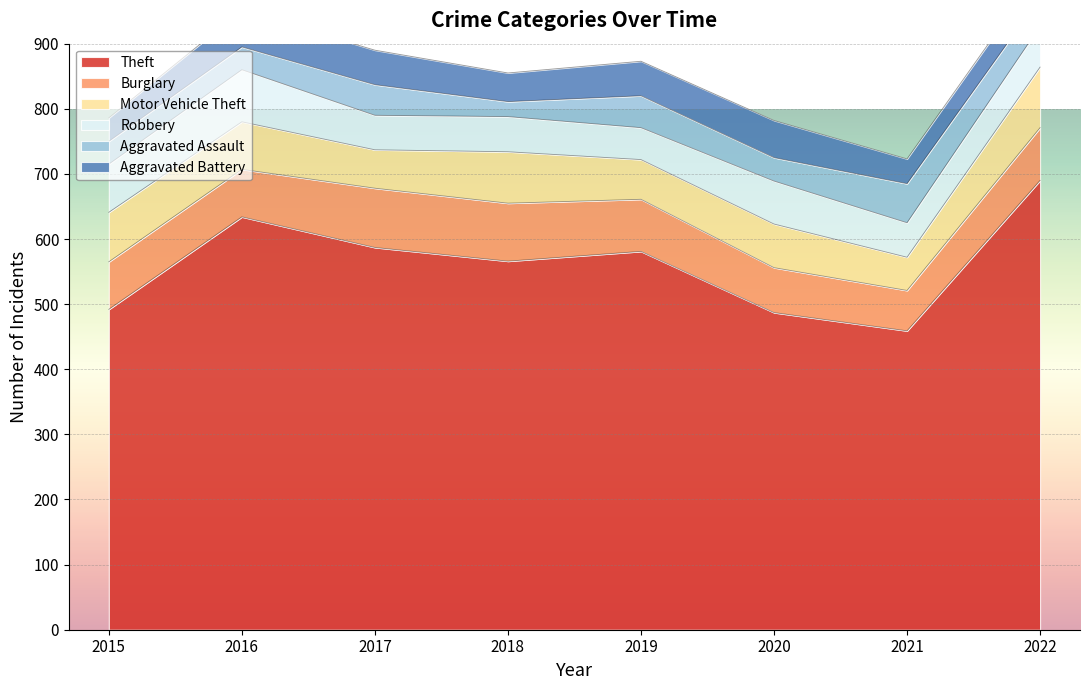

Which series has the largest range (max minus min)?

Theft